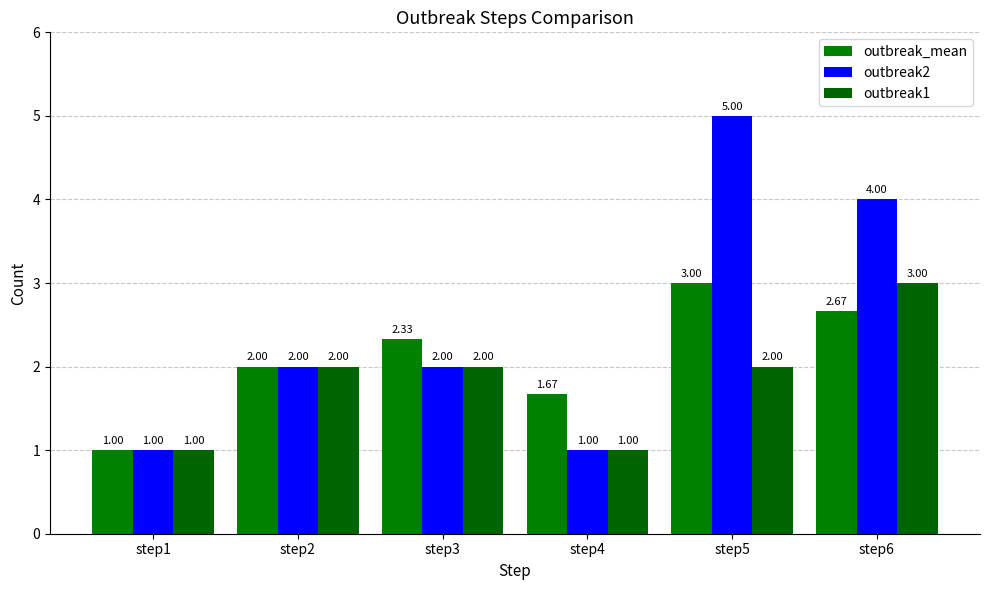

How many values in the outbreak2 series are below 2?

2